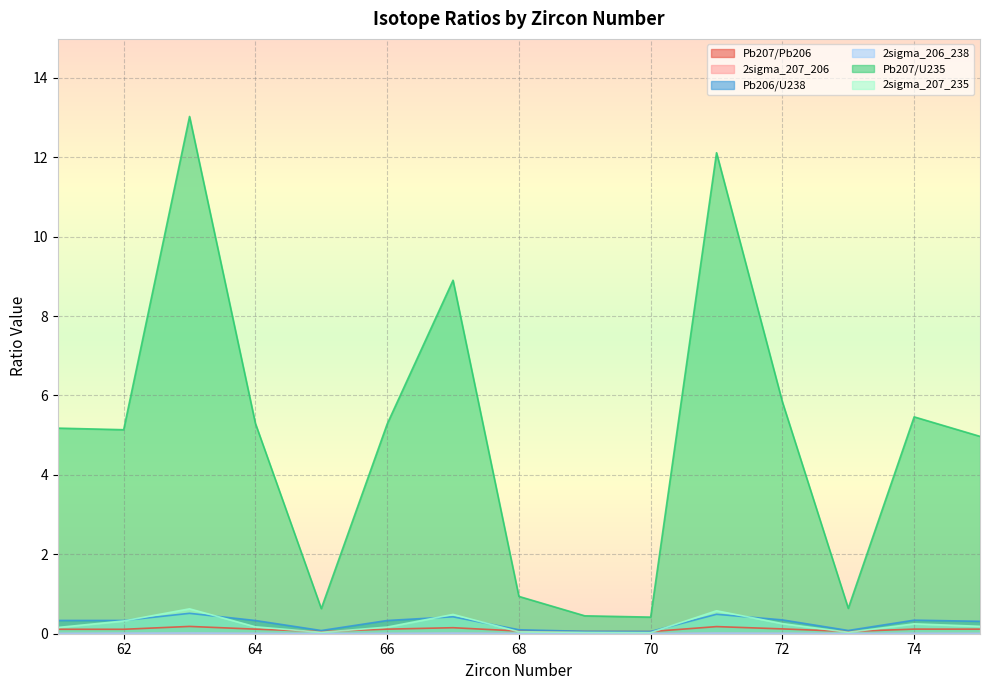

In Pb207/U235, how many points are higher than both neighbors (excluding endpoints)?

4